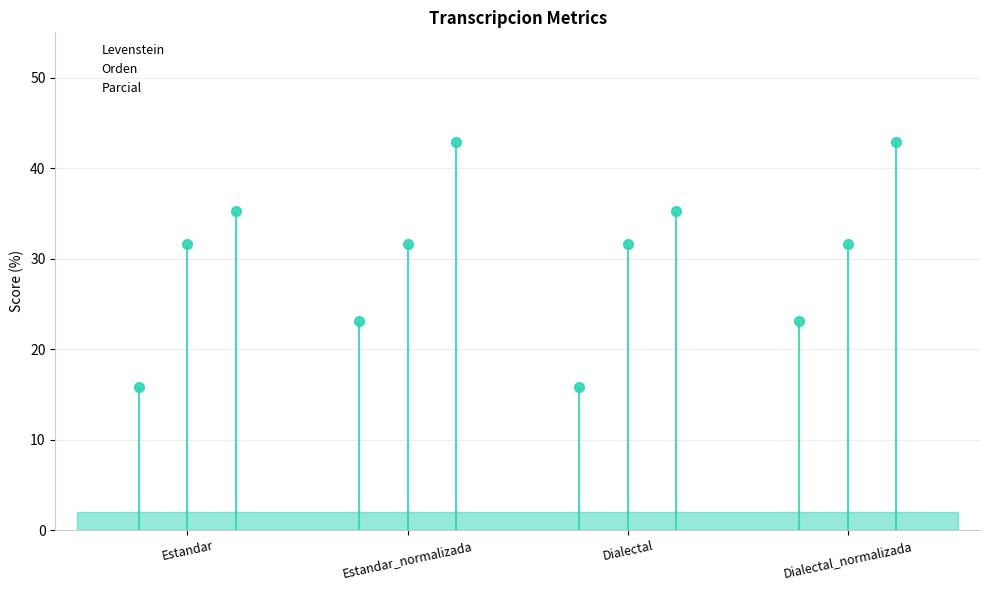

Which series has the widest spread of values?

Parcial